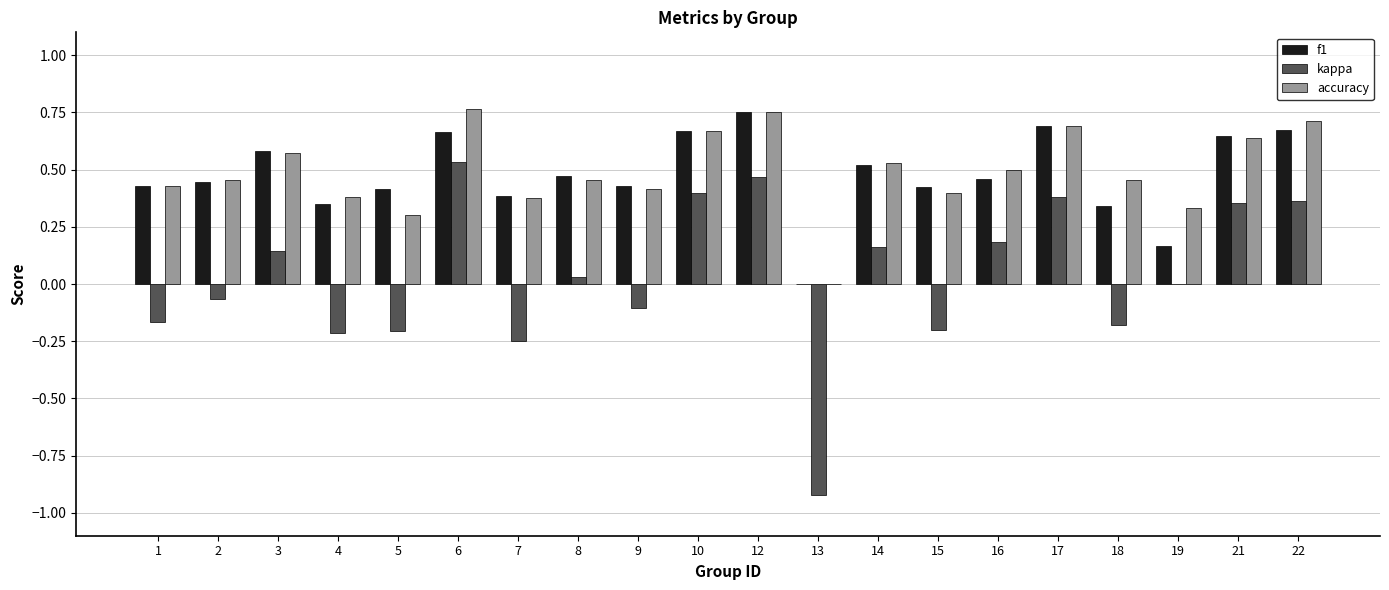

Between 3 and 21, which series saw the biggest shift?

kappa